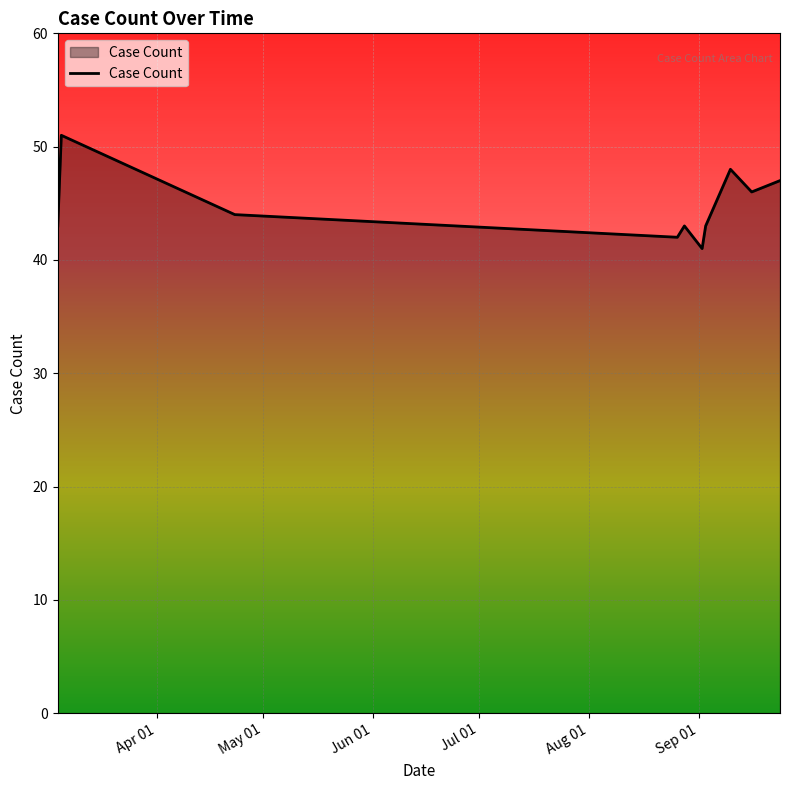

What is the difference between the second highest and second lowest values?

6